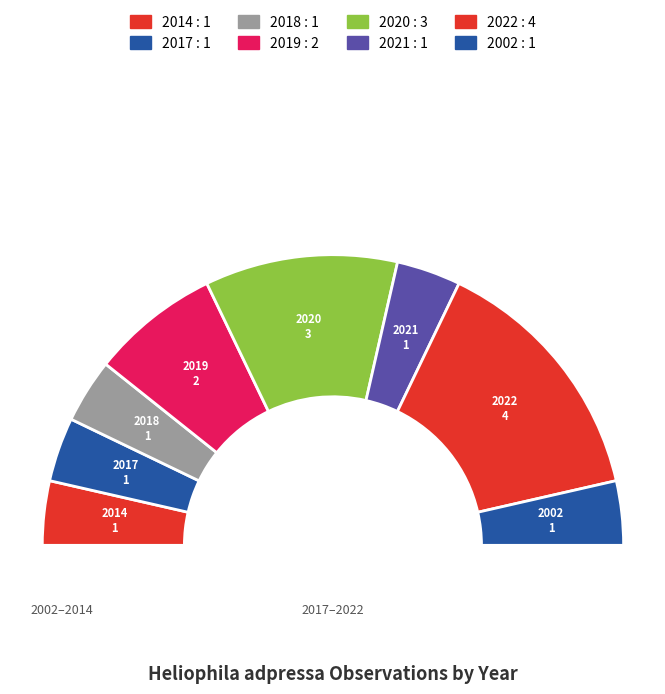

How many slices are in this pie chart?

8